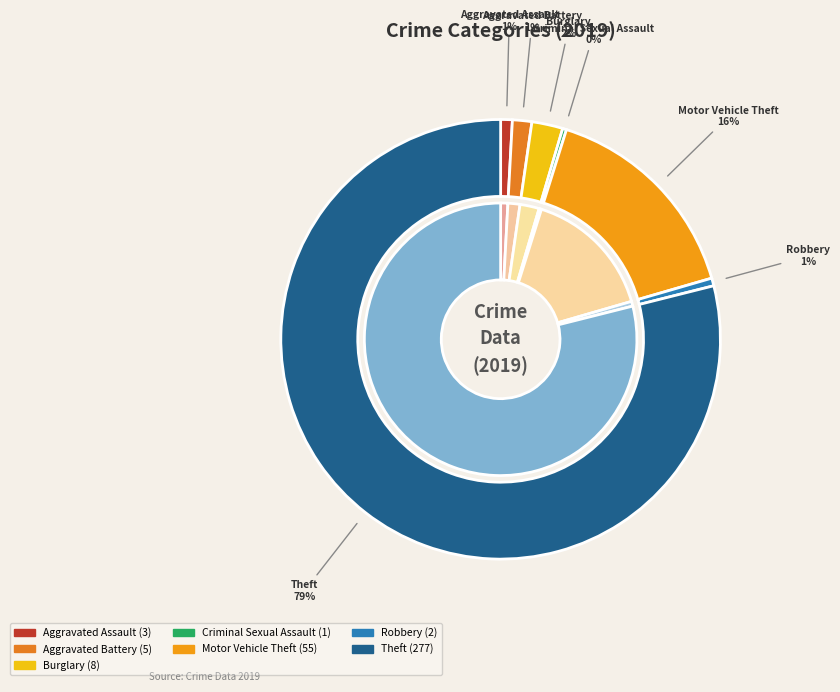

Does any single category account for the majority?

Yes